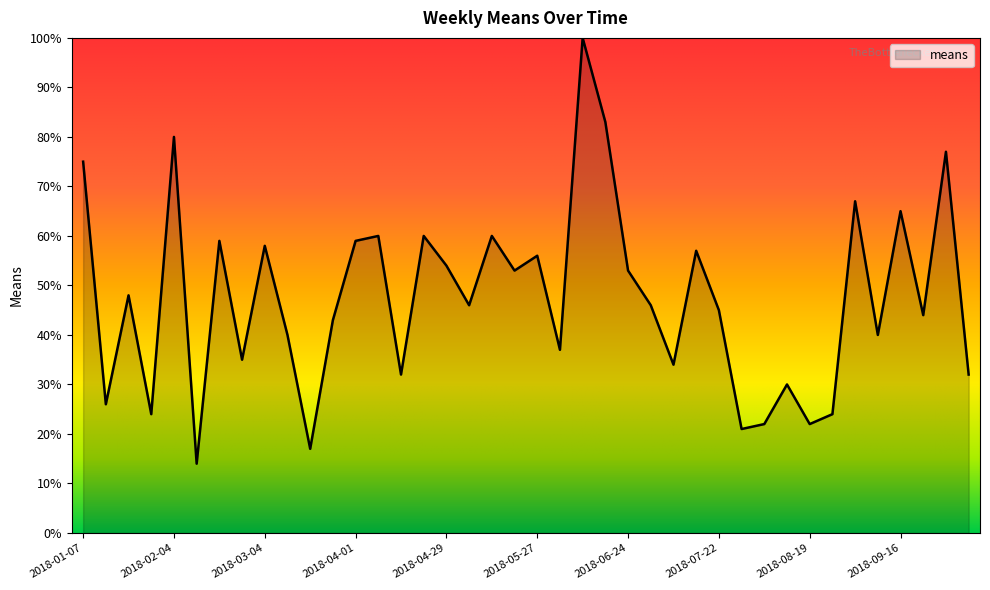

What is the maximum value shown in the chart?

100